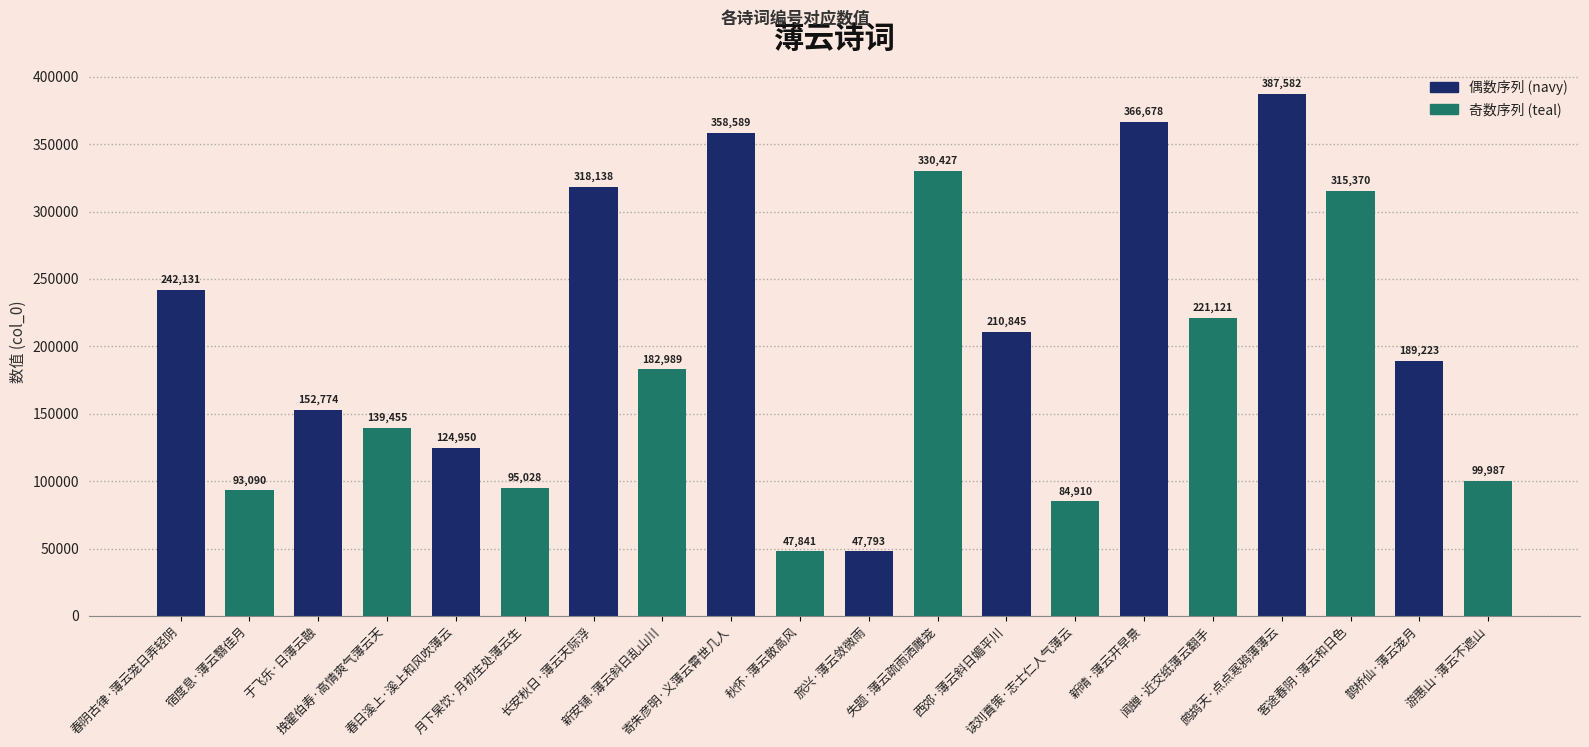

How many bars are there in total?

20